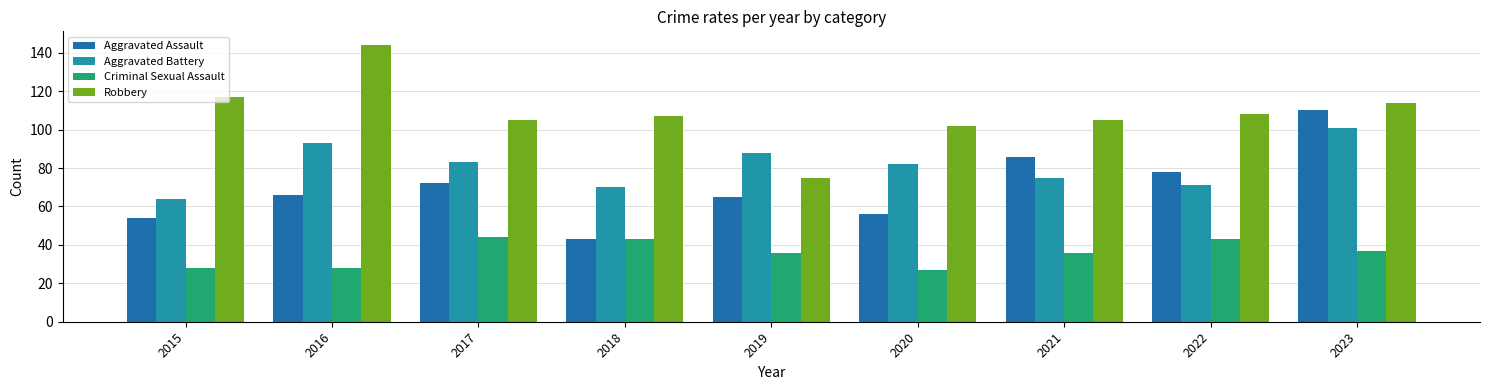

What is the spread (max minus min) of values at 2019?

52